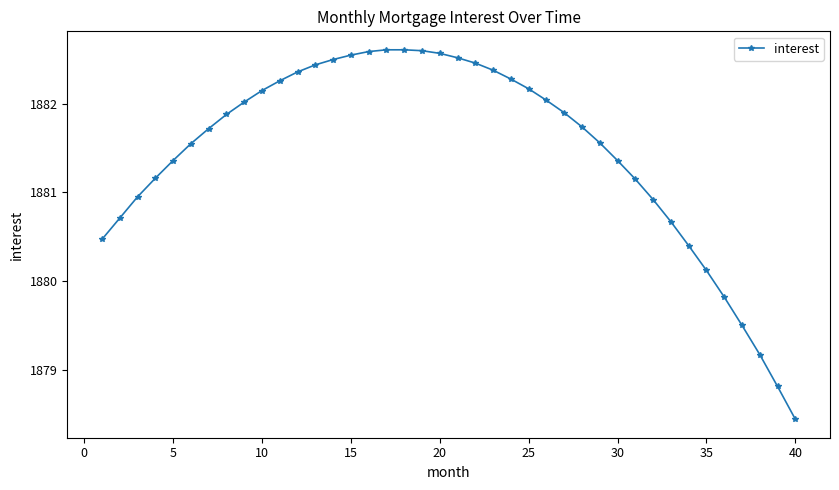

What is the minimum value shown in the chart?

1878.4